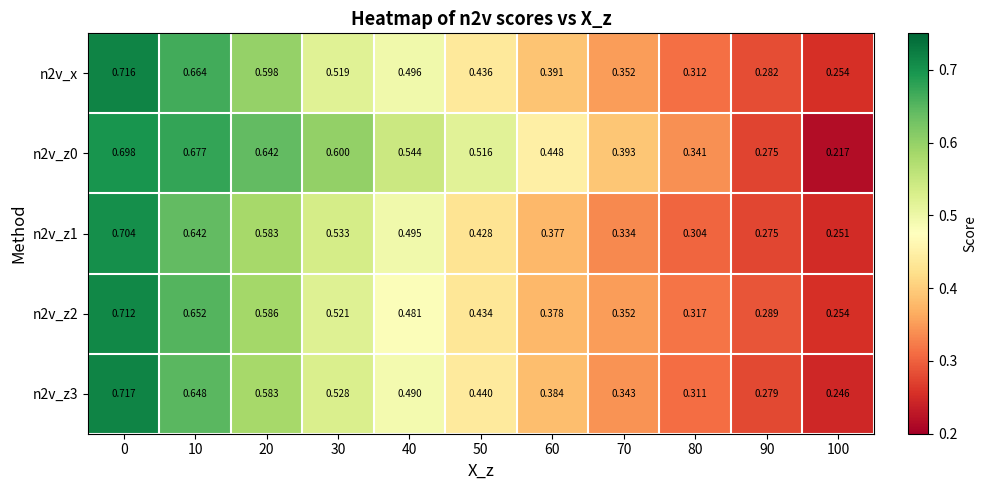

Is the value of n2v_z2 at 20 greater than the value of n2v_z3 at 20?

Yes